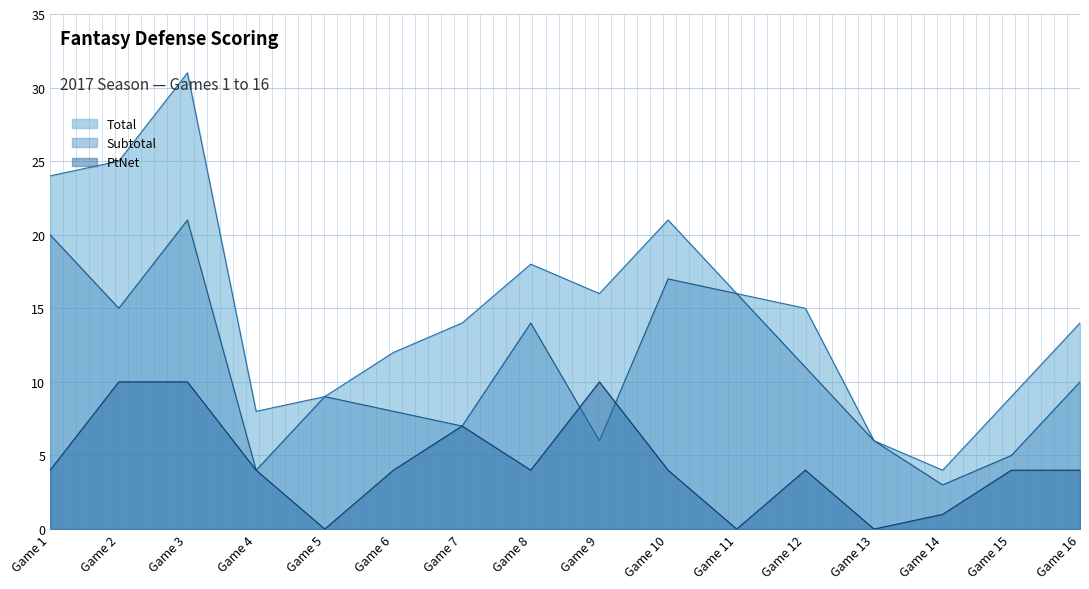

Where do Subtotal and PtNet first cross each other?

Game 8 and Game 9